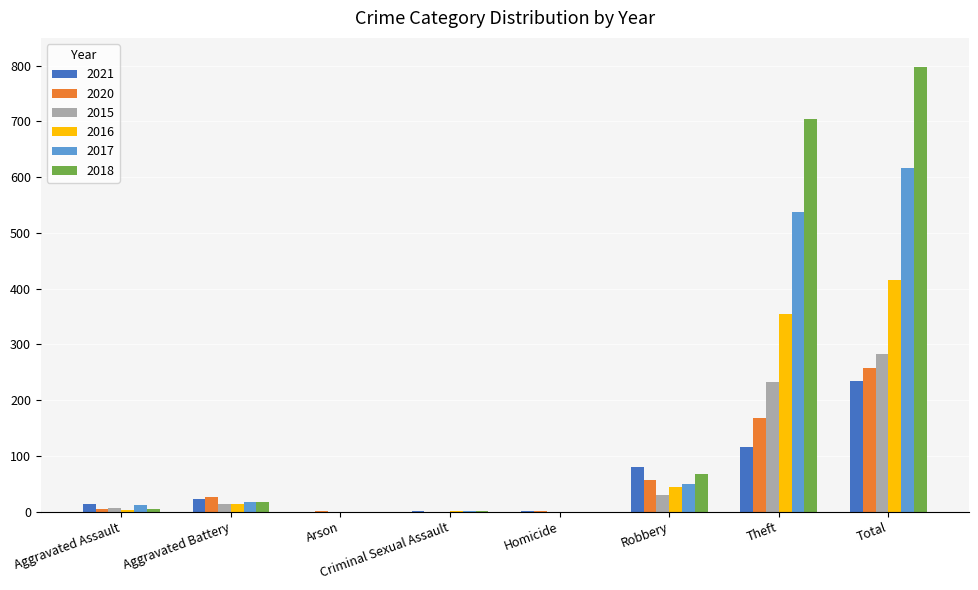

What is the sum of all 2017 values?

1234